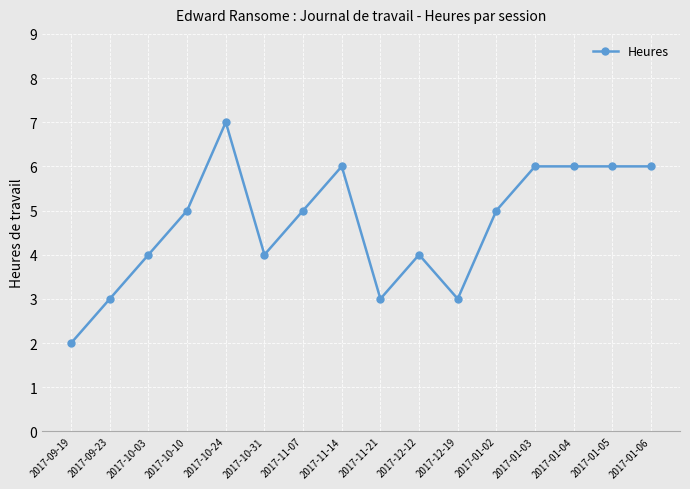

Where is the first local maximum?

2017-10-24